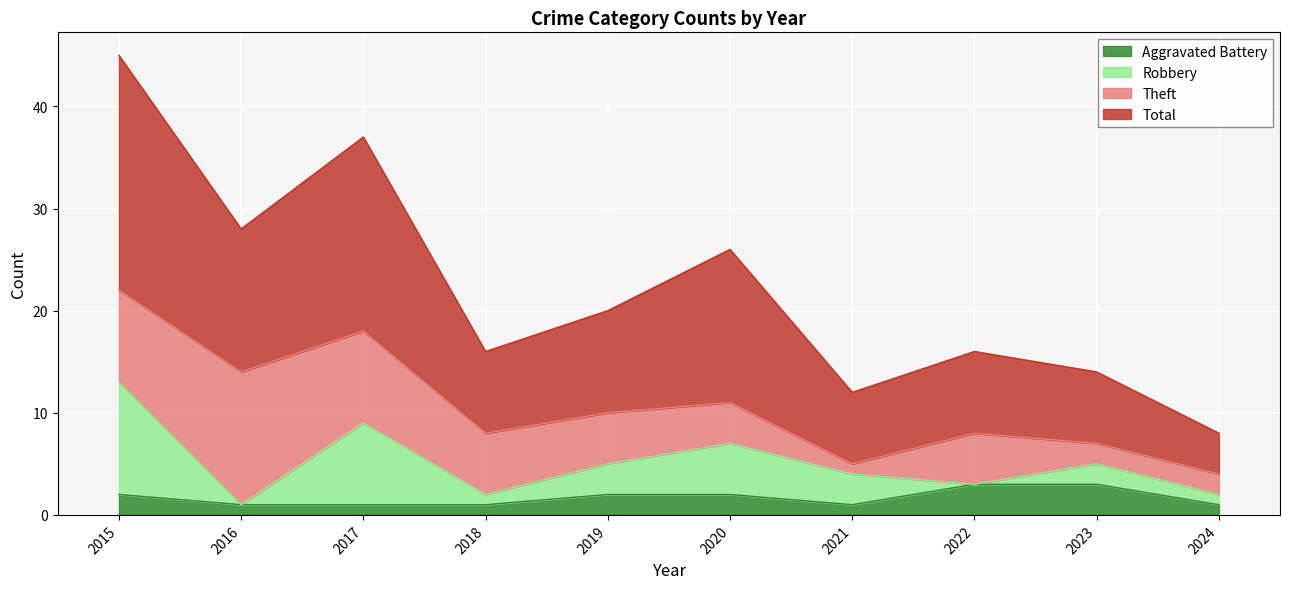

At how many categories does at least one series exceed 27?

3